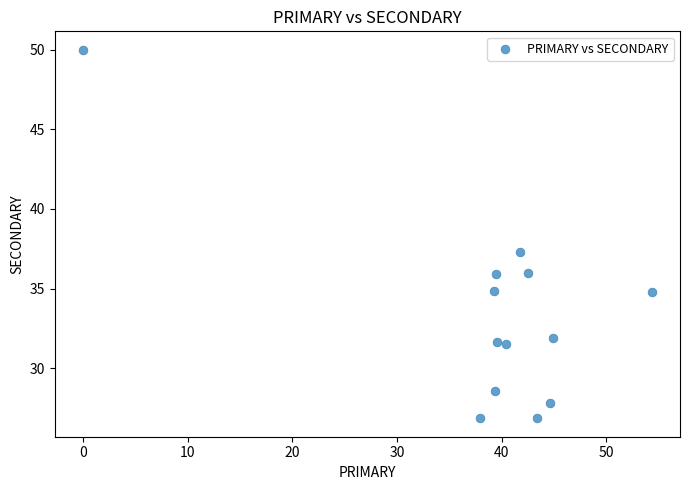

What Y value in the scatter plot is closest to 38?

37.3